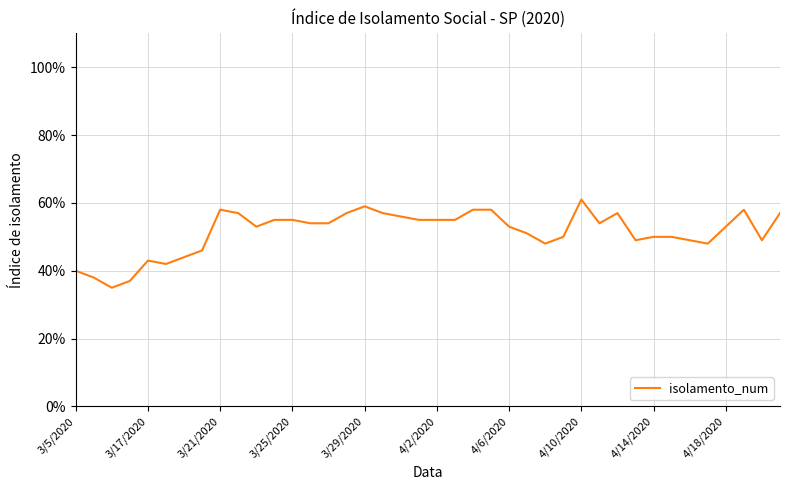

What is the minimum value shown in the chart?

0.3